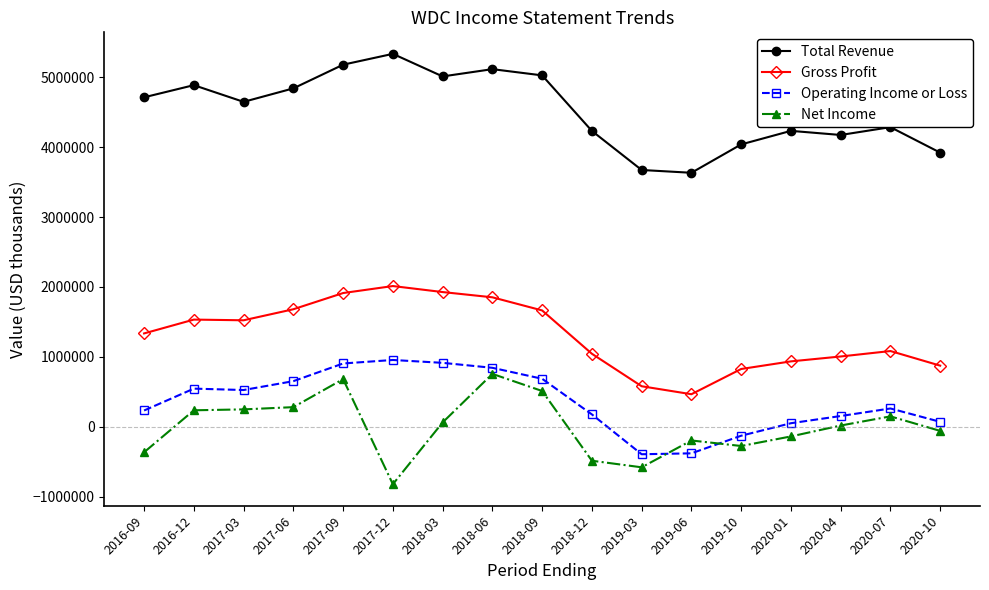

What are all the series names shown in the legend?

Total Revenue, Gross Profit, Operating Income or Loss, Net Income